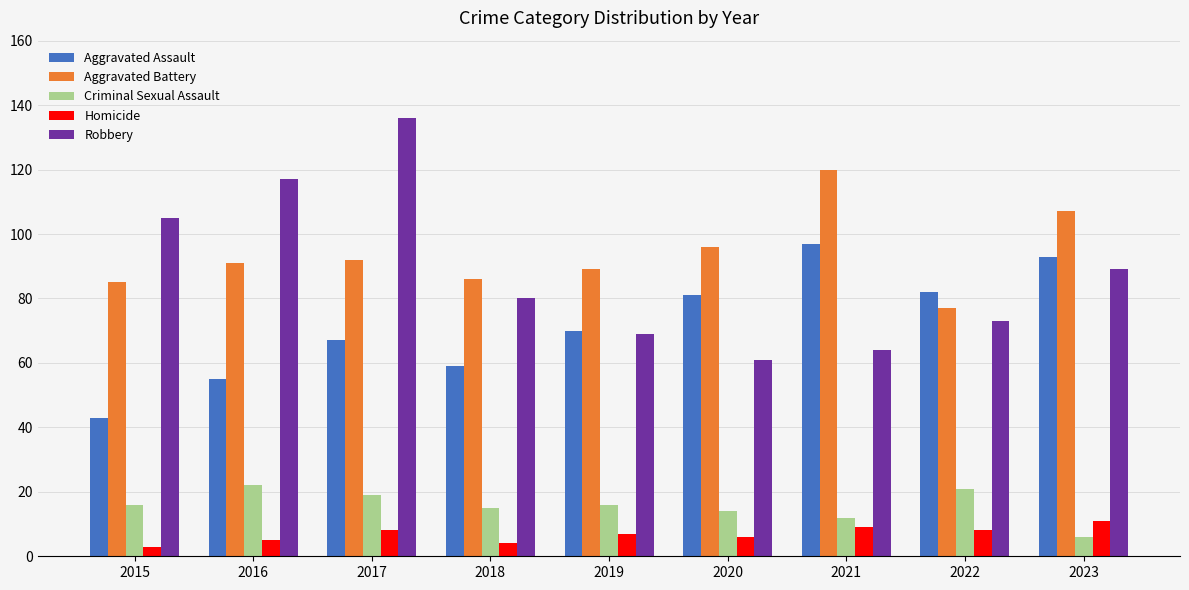

Which series has the widest spread of values?

Robbery